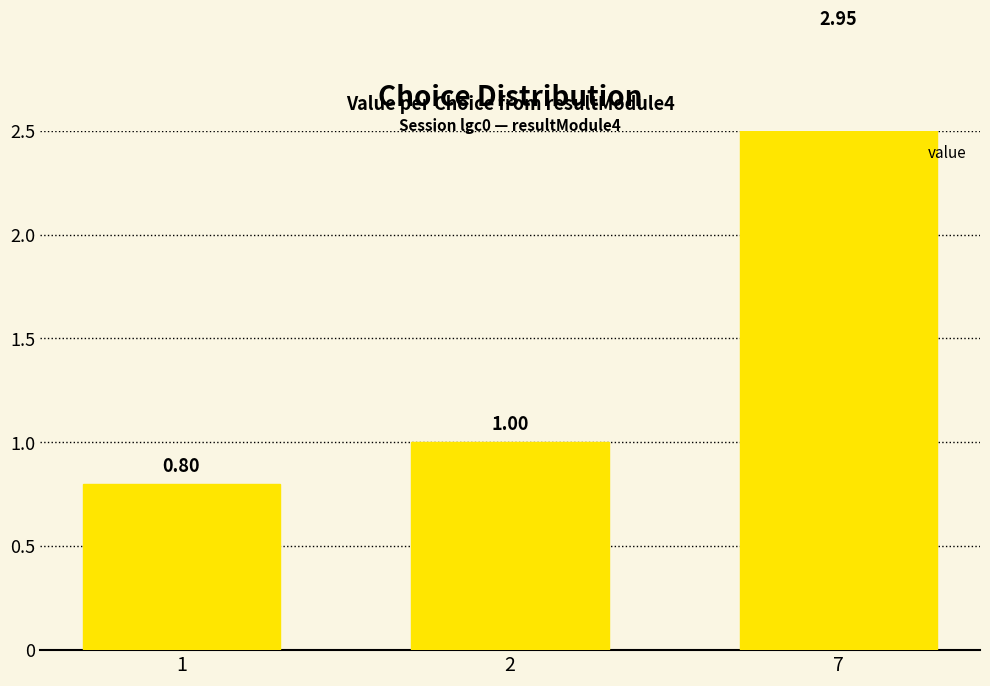

List the labels in order of value, smallest first.

1, 2, 7